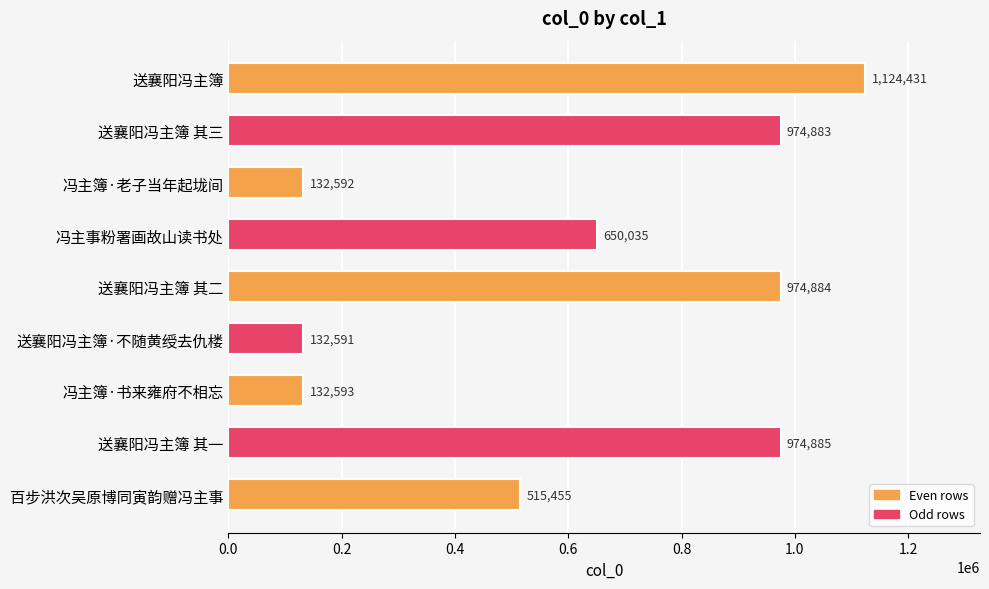

How many data points does each series have?

9